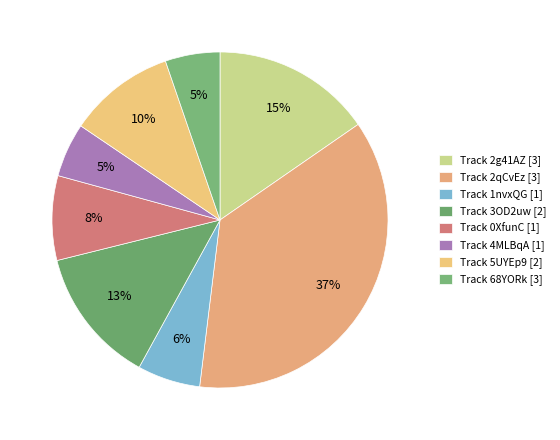

How many segments does this pie chart have?

8